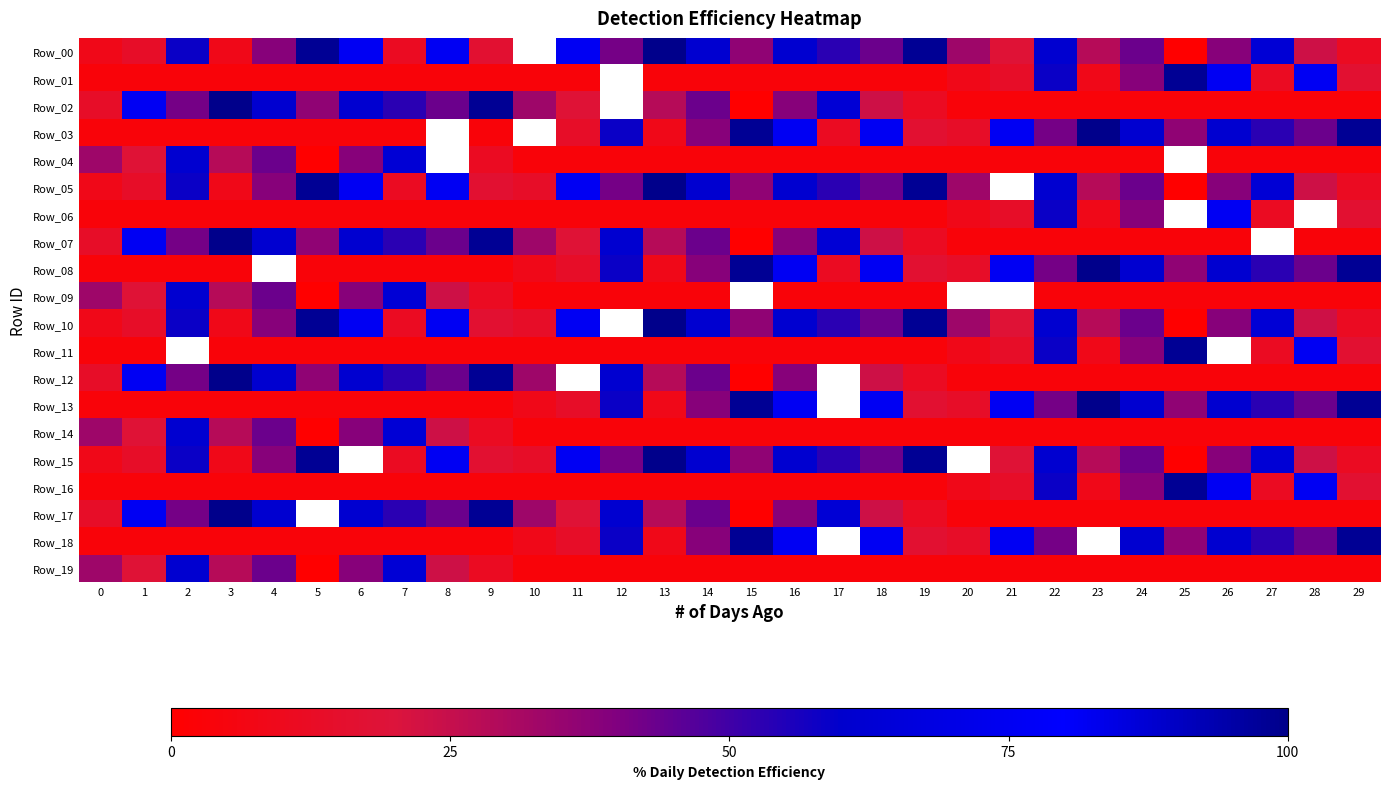

The value of Row_08 at 12 is 27.8. True or false?

False